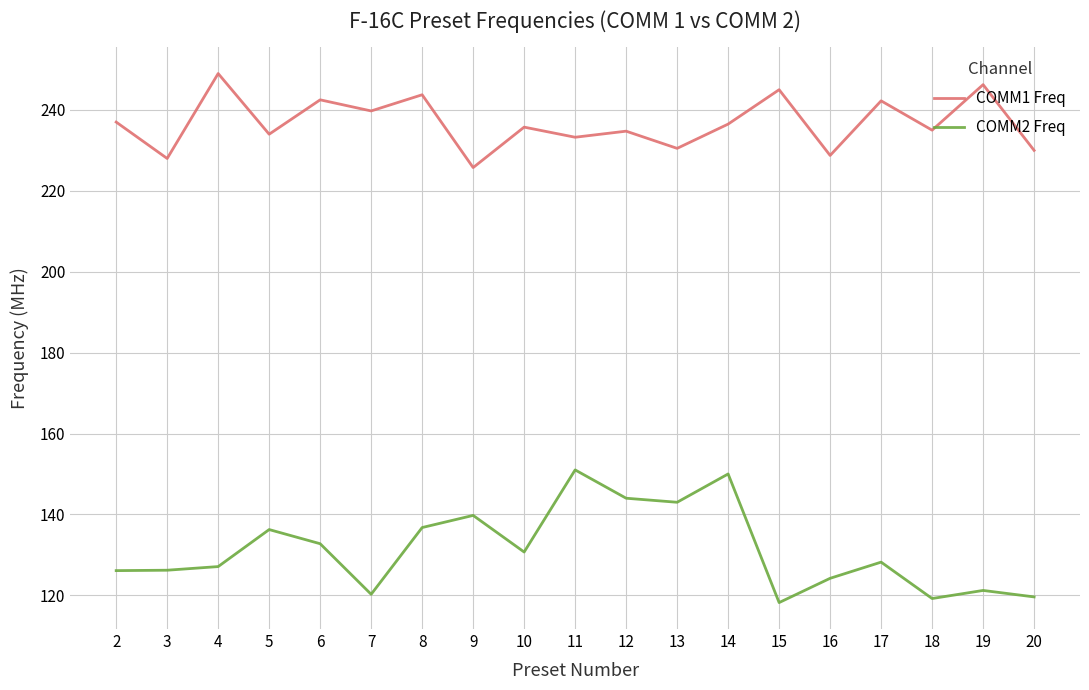

Which series has the largest range (max minus min)?

COMM2 Freq